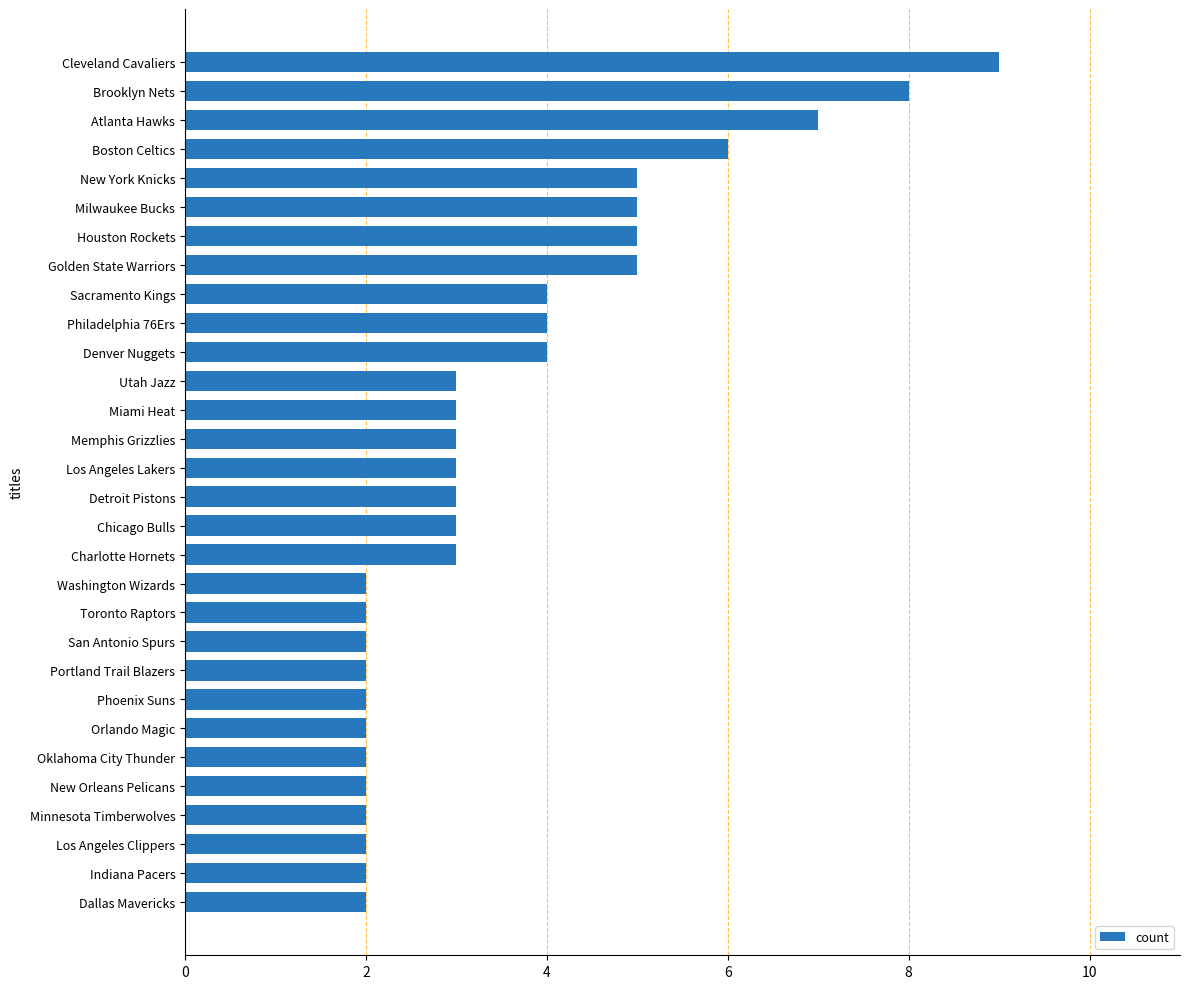

What is the average value?

4